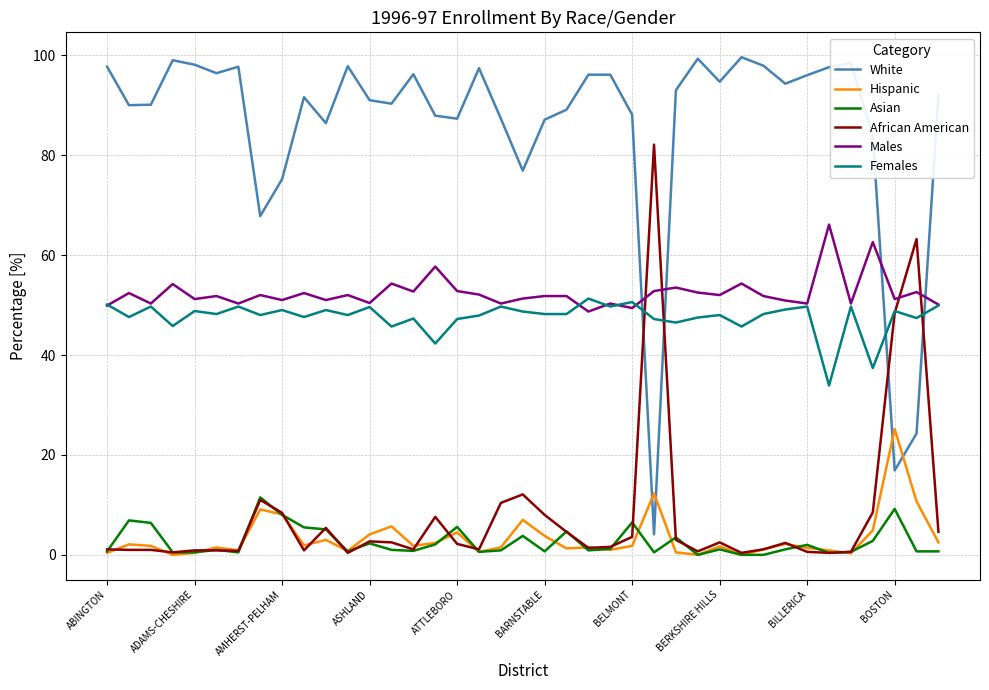

Rank the series by their maximum value, from lowest to highest.

Asian, Hispanic, Females, Males, African American, White